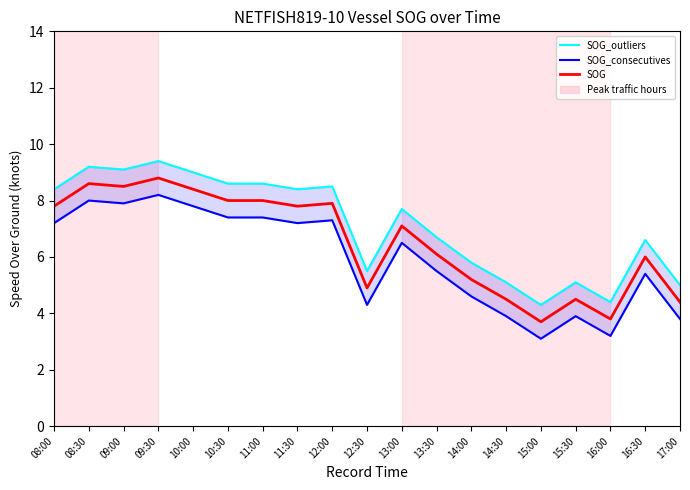

How many categories are shown in the chart?

19